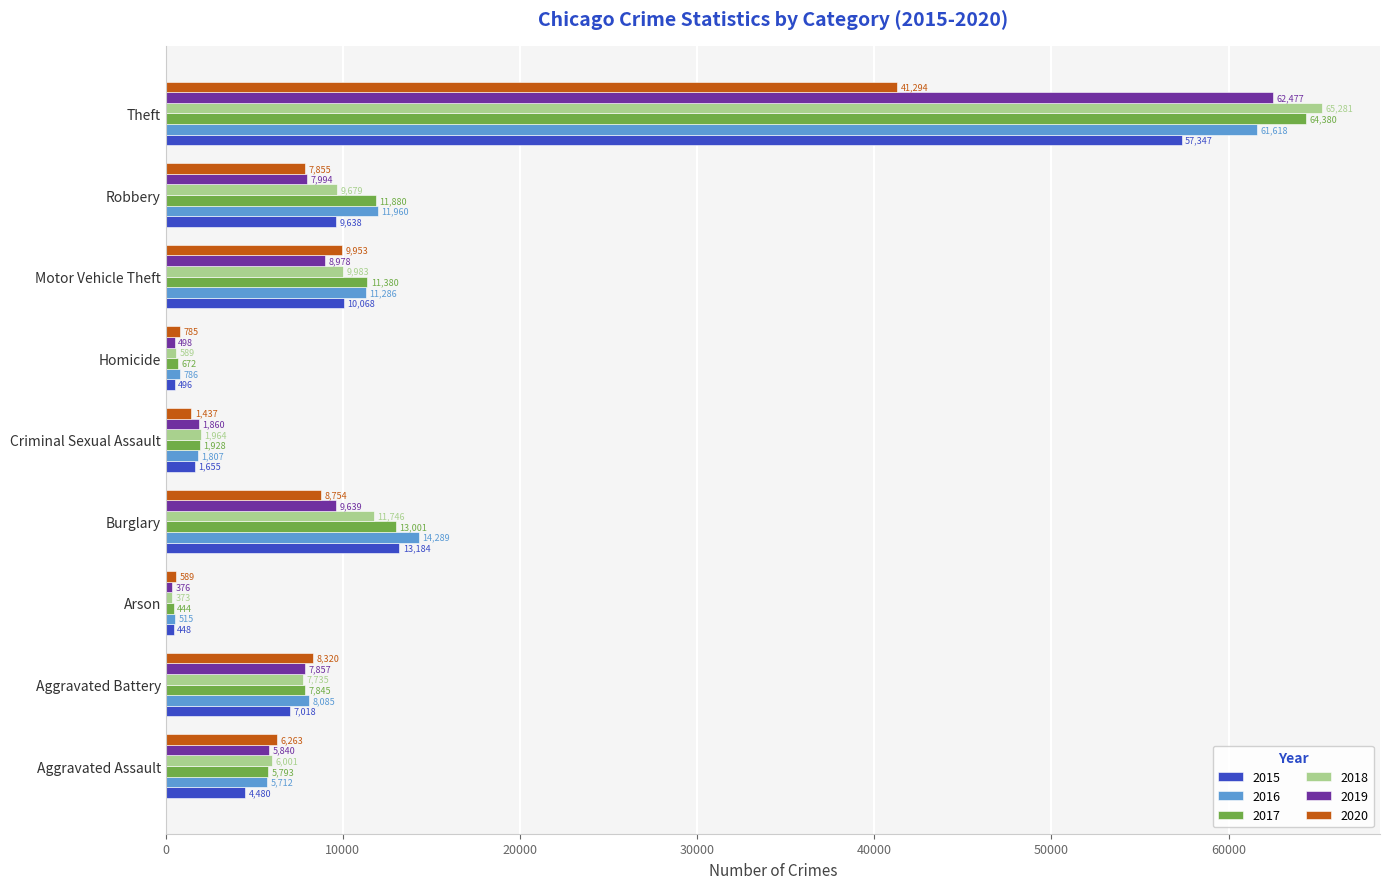

Which label corresponds to the largest value in the chart?

Theft